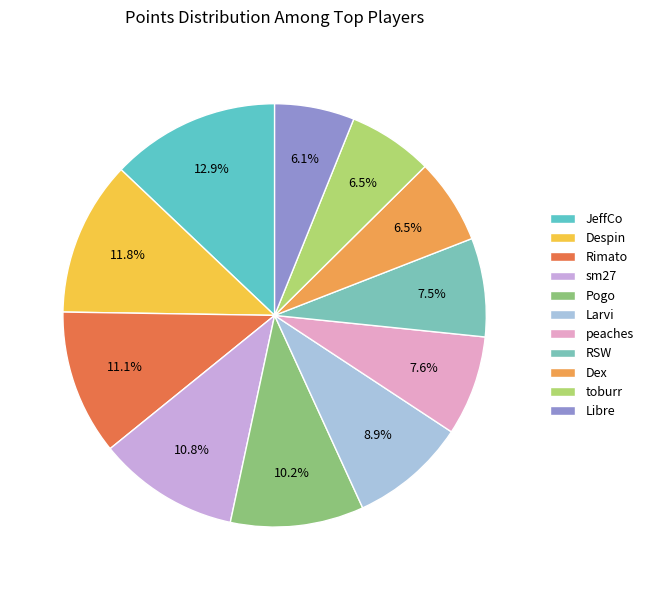

Is there any slice that represents more than half of the pie?

No